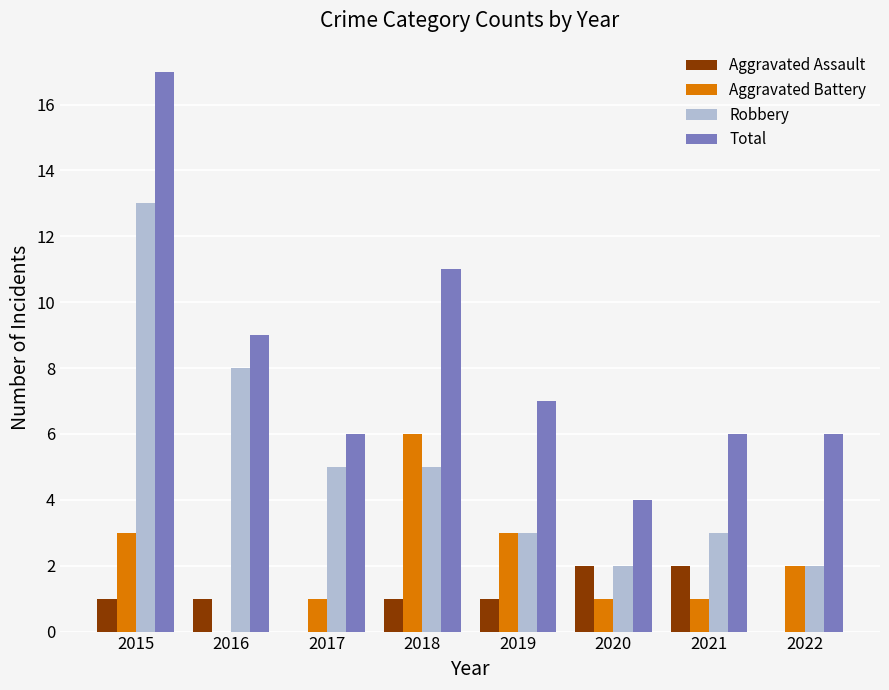

What is the average value of the Aggravated Assault series?

1